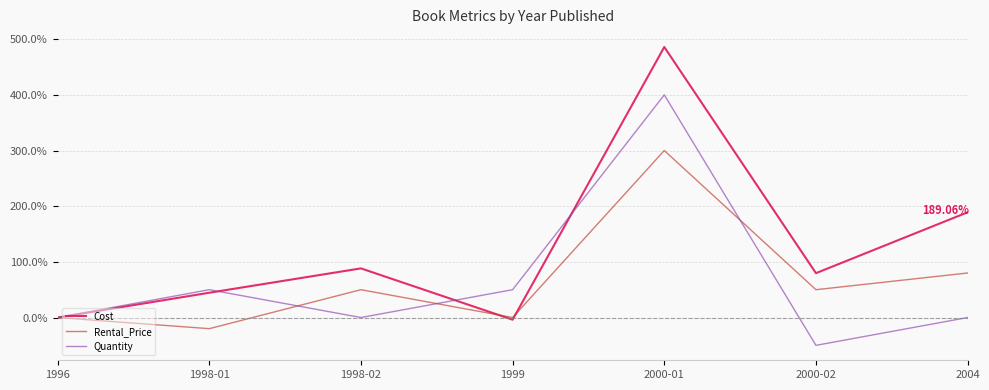

The value of Quantity at 1999 is 50.0. True or false?

True